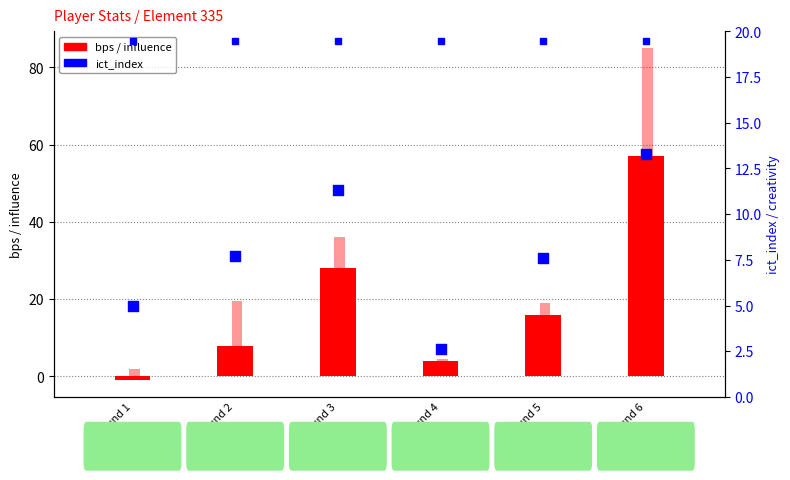

Which series has the largest Y range (max minus min)?

influence